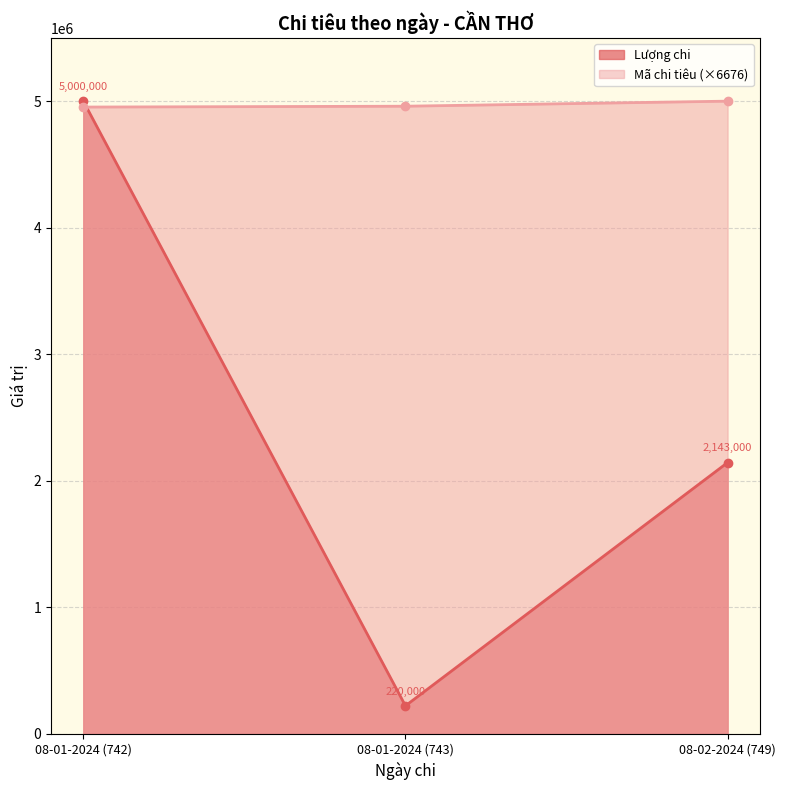

Between 08-01-2024 (742) and 08-01-2024 (743), which series saw the biggest shift?

Lượng chi